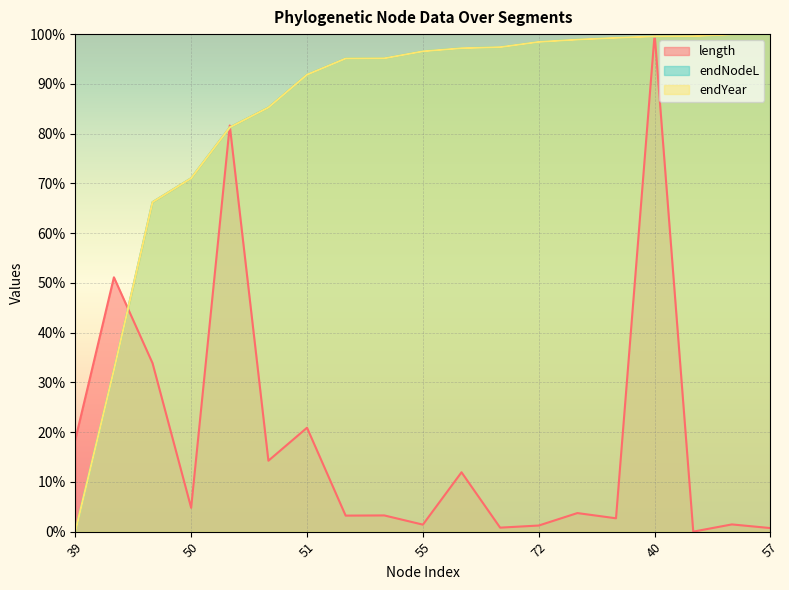

How many interior local valleys does the length series have?

7